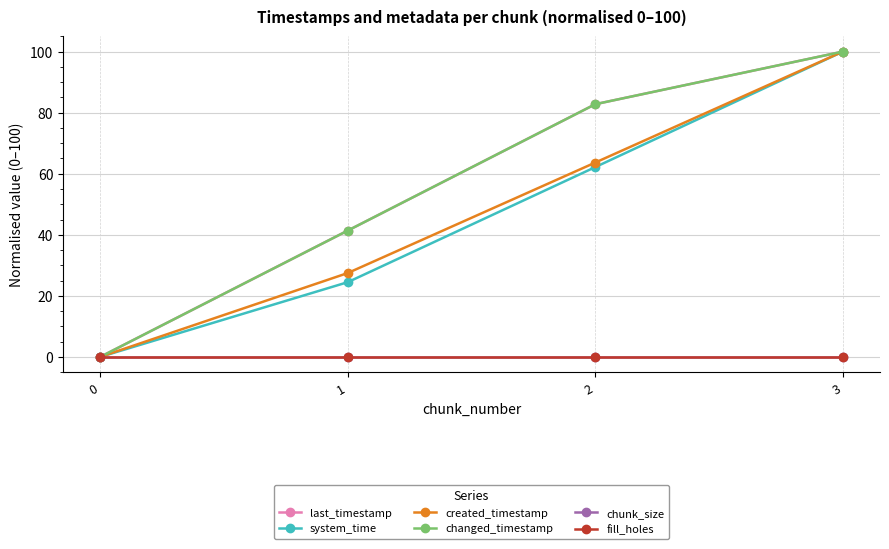

Rank the categories by chunk_size value from highest to lowest.

0, 1, 2, 3